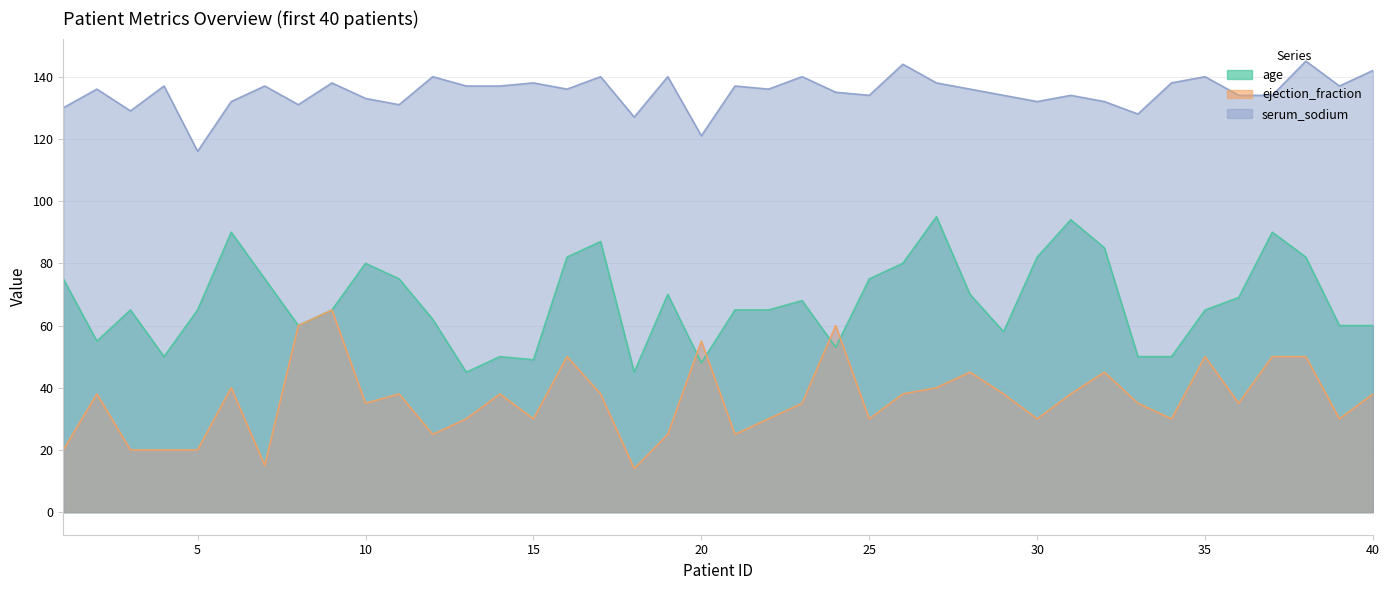

True or false: serum_sodium and ejection_fraction intersect in this chart.

False